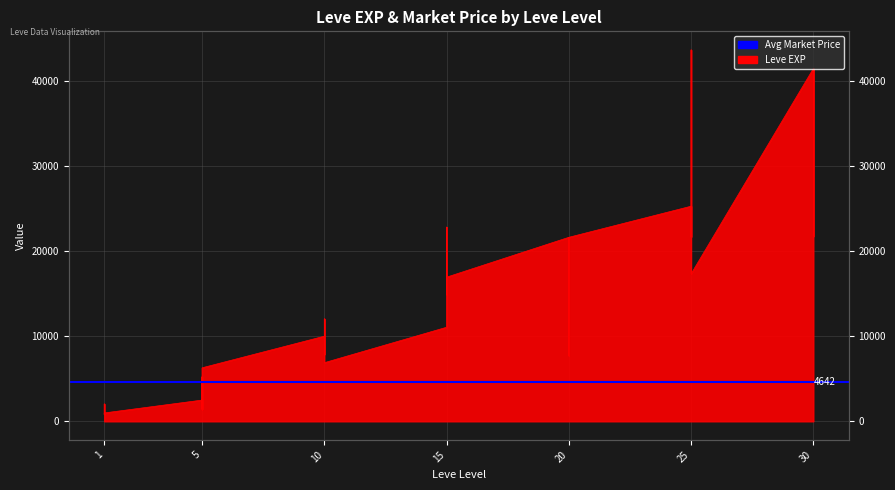

True or false: the data has more than 1 interior local peaks.

True